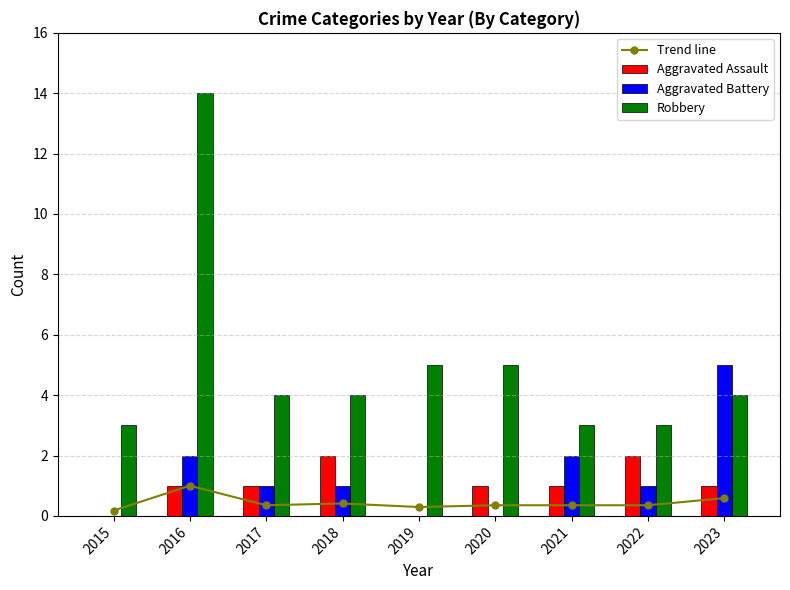

Reading left to right, transcribe all the data shown in this chart.

Trend line: 2015=0.2	2016=1.0	2017=0.4	2018=0.4	2019=0.3	2020=0.4	2021=0.4	2022=0.4	2023=0.6
Aggravated Assault: 2015=0.0	2016=1.0	2017=1.0	2018=2.0	2019=0.0	2020=1.0	2021=1.0	2022=2.0	2023=1.0
Aggravated Battery: 2015=0.0	2016=2.0	2017=1.0	2018=1.0	2019=0.0	2020=0.0	2021=2.0	2022=1.0	2023=5.0
Robbery: 2015=3.0	2016=14.0	2017=4.0	2018=4.0	2019=5.0	2020=5.0	2021=3.0	2022=3.0	2023=4.0